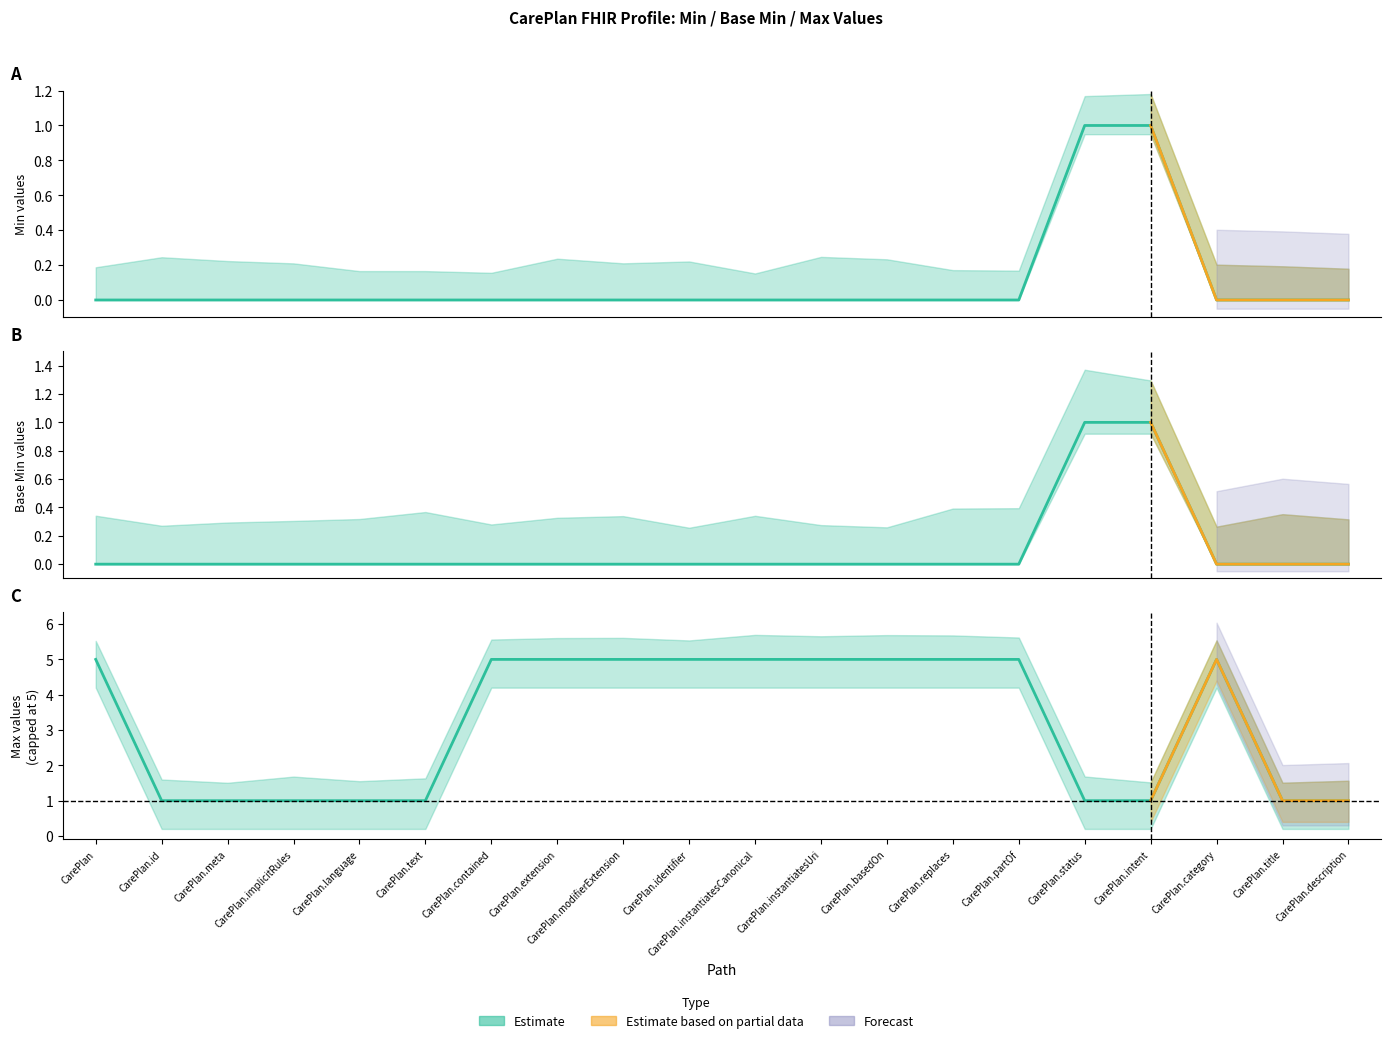

Which series changed the most between CarePlan and CarePlan.intent?

Max*